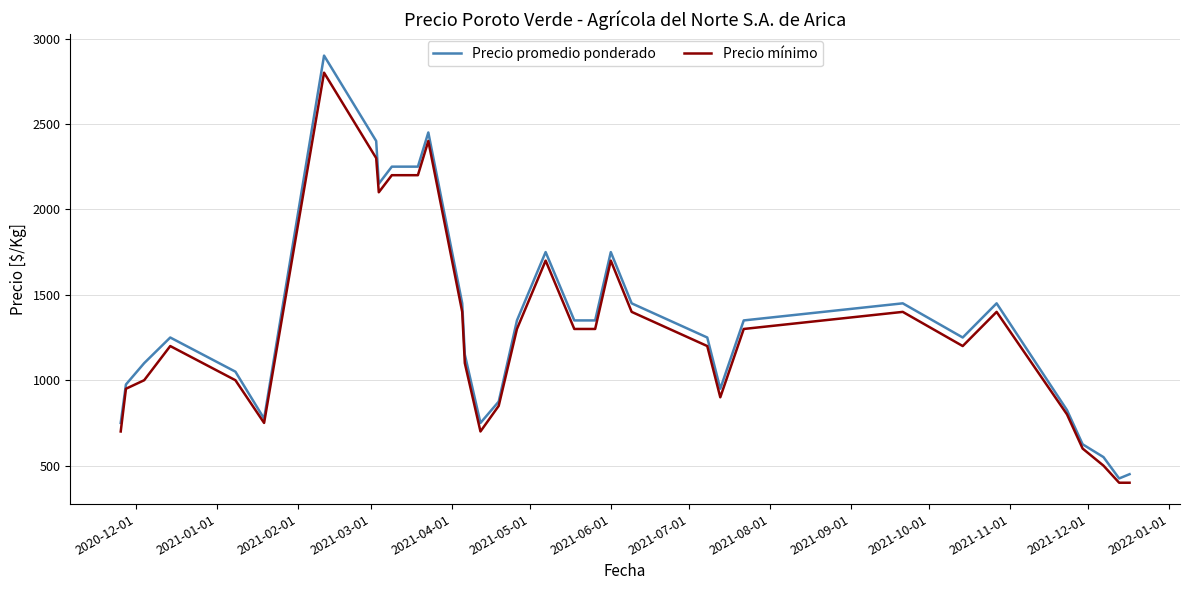

Which series has the largest range (max minus min)?

Precio promedio ponderado